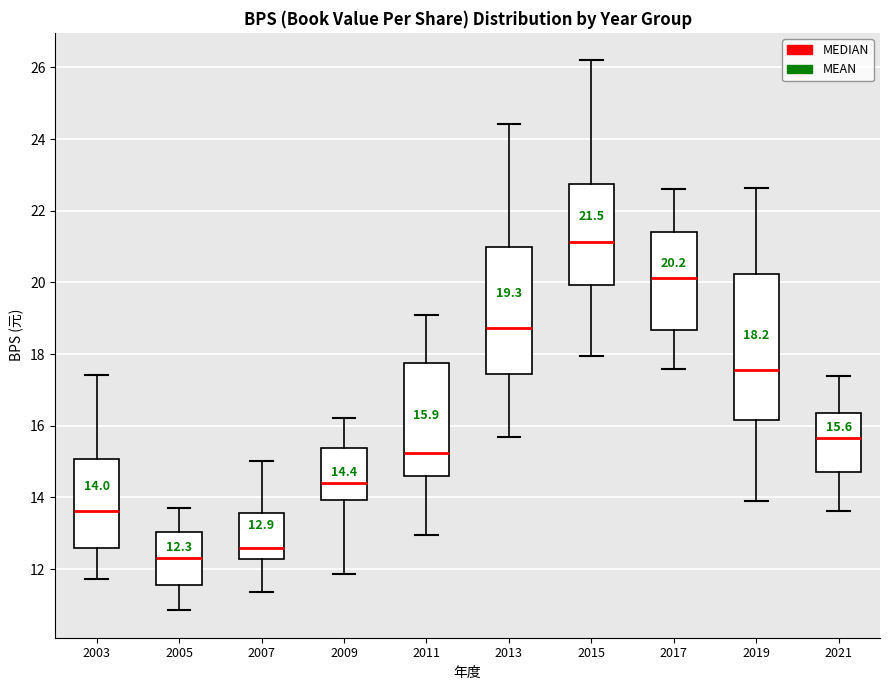

Comparing the boxes themselves (not the whiskers), which one is the tallest?

2019